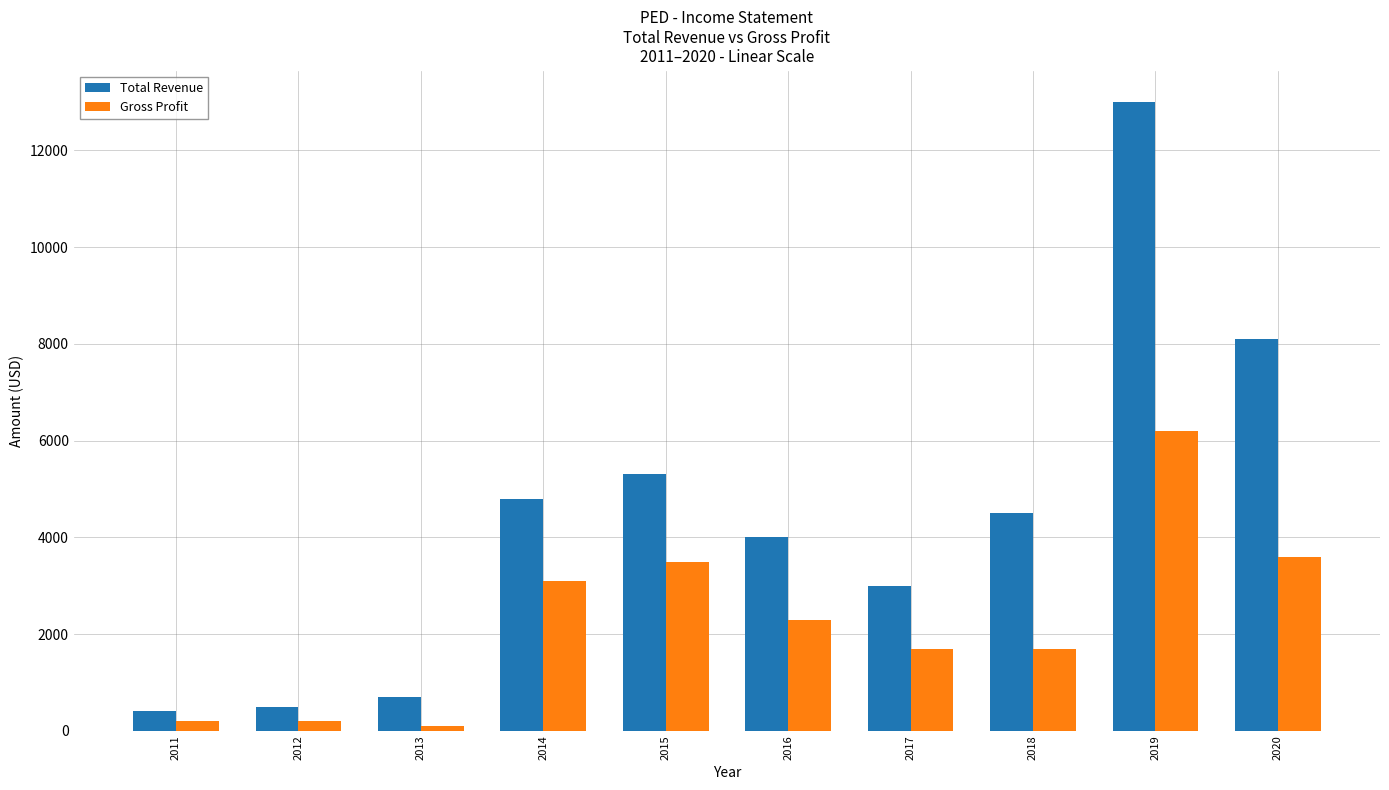

What is the average value of the Gross Profit series?

2260